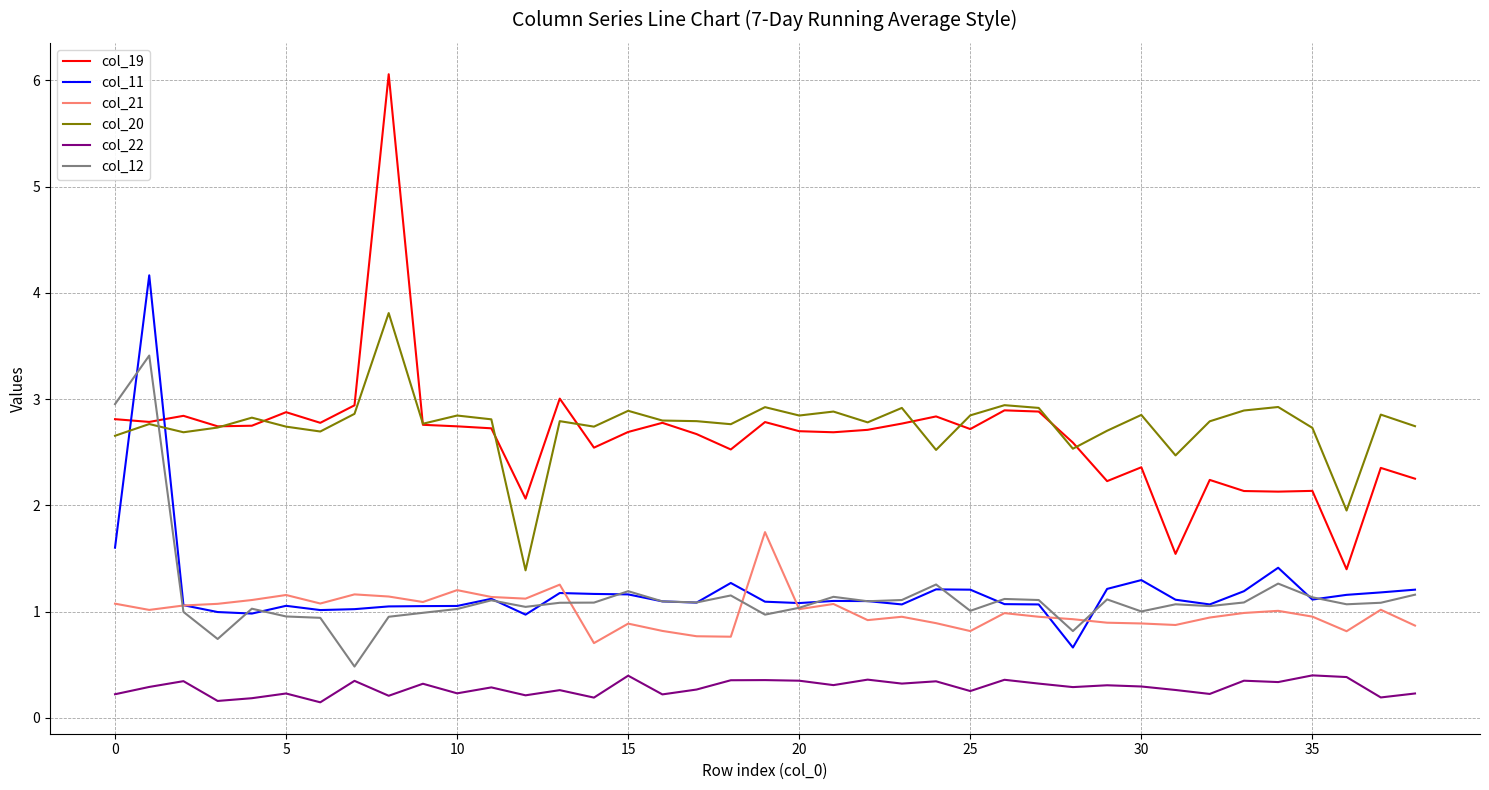

Which series ends up on top after the final intersection of col_20 and col_12?

col_20